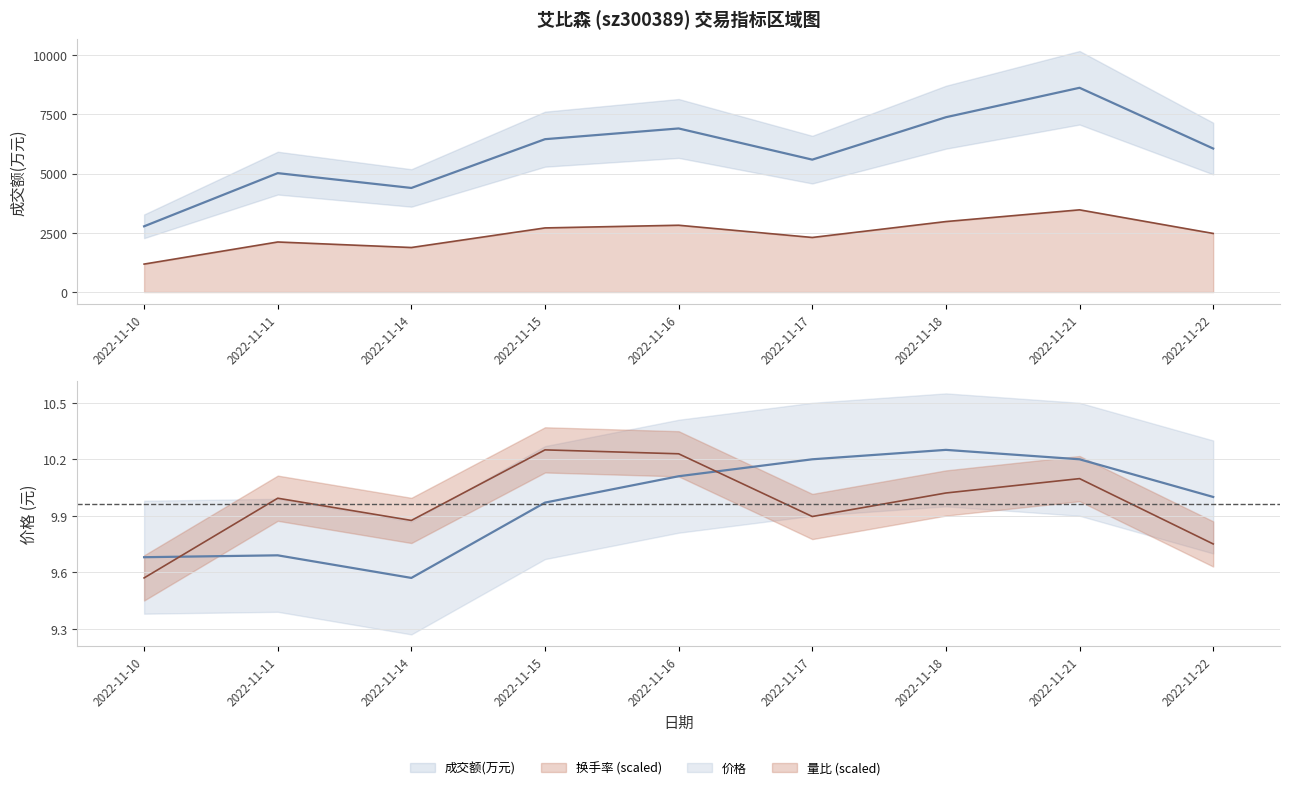

Is it true that 成交额(万元) equals 2958.9 at 2022-11-11?

False